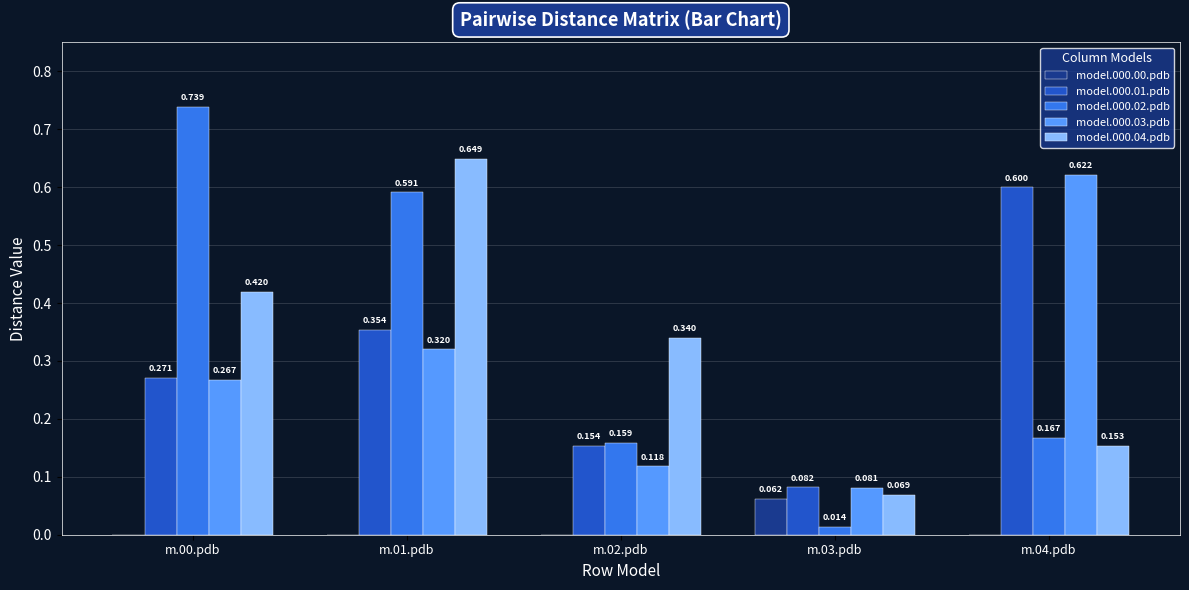

True or false: model.000.00.pdb has a value of 0.0 at m.00.pdb.

True